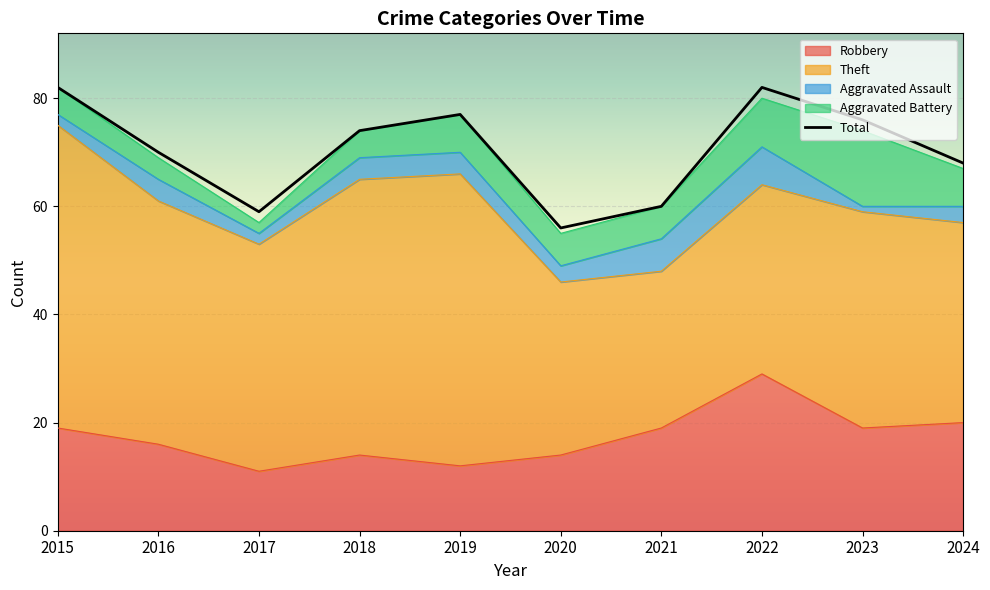

At which label does Aggravated Assault reach its minimum?

2023